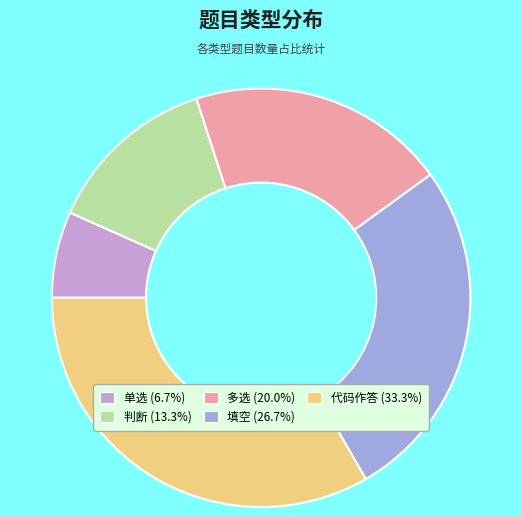

Count the number of slices in the pie.

5